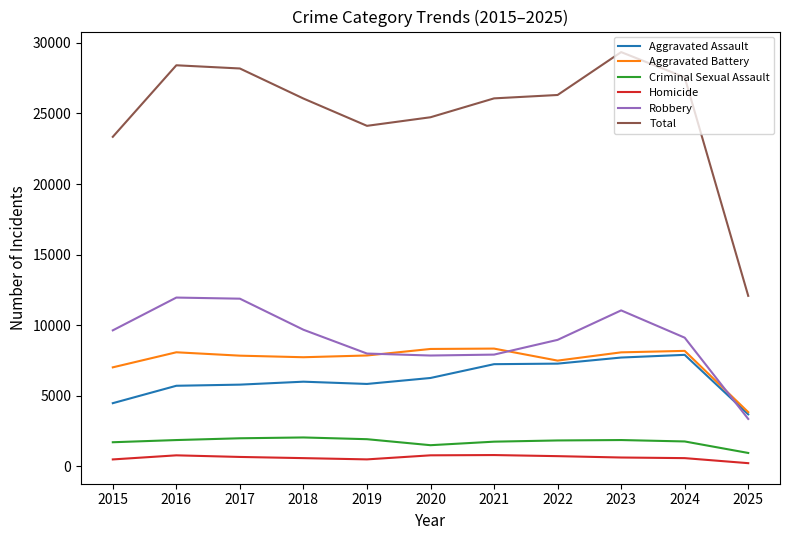

Which series has the widest spread of values?

Total